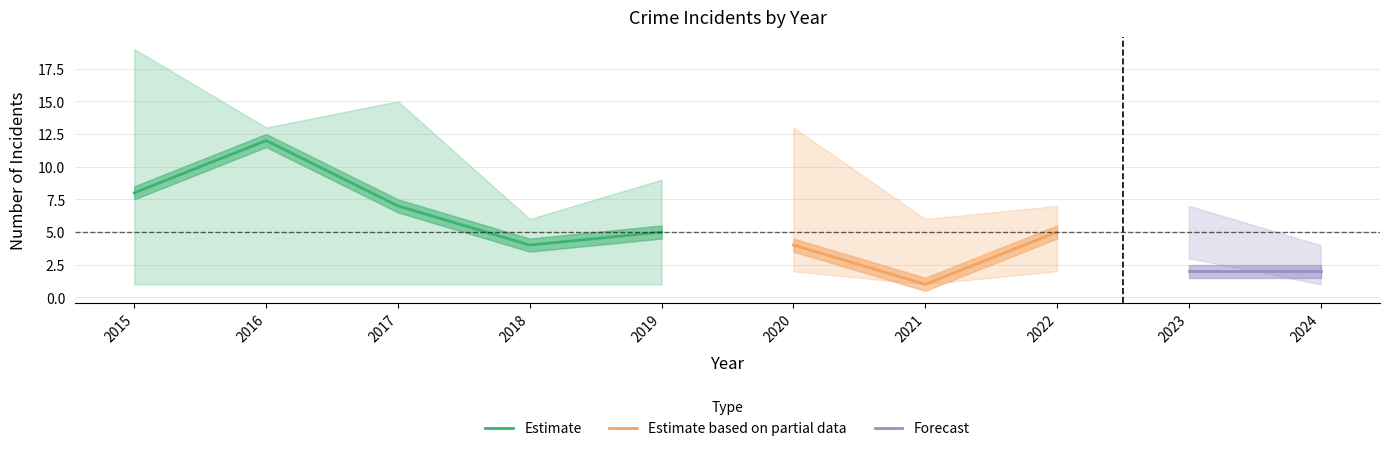

List the labels in order of Estimate value, largest first.

2016, 2015, 2017, 2019, 2018